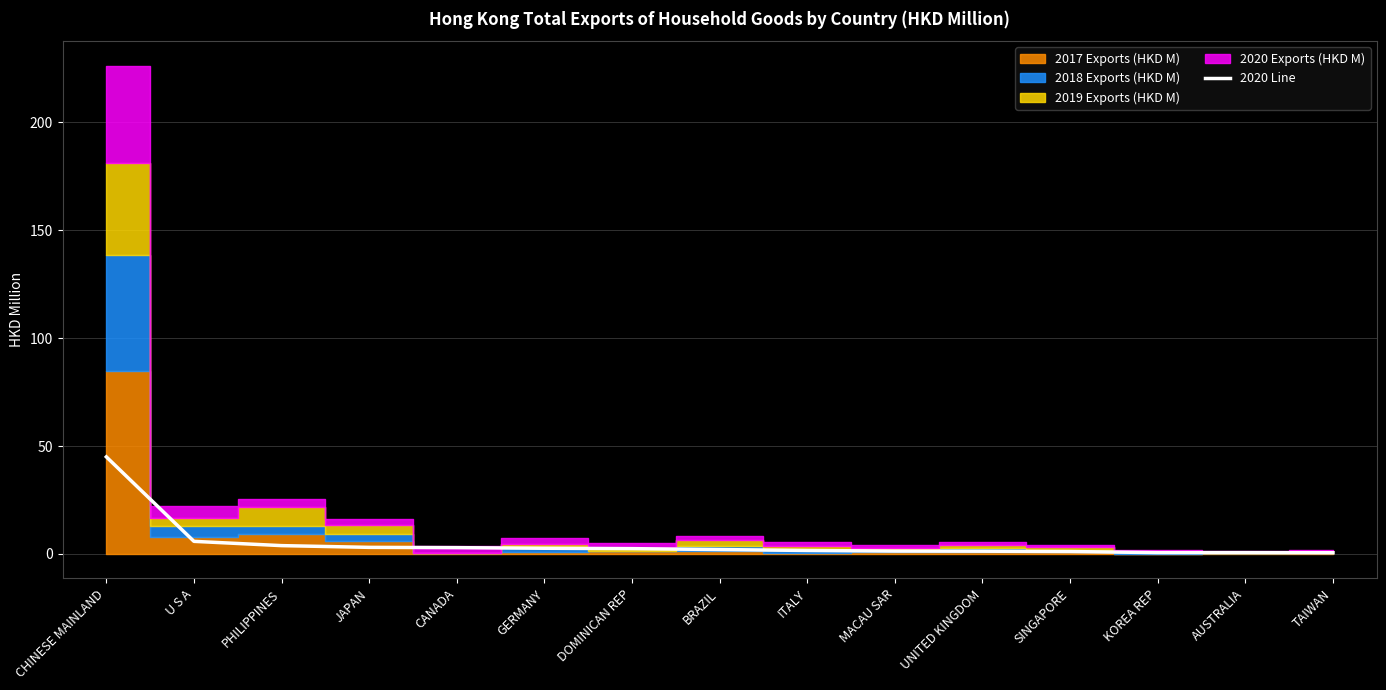

What is the value of the 10th point from the left?

1.3